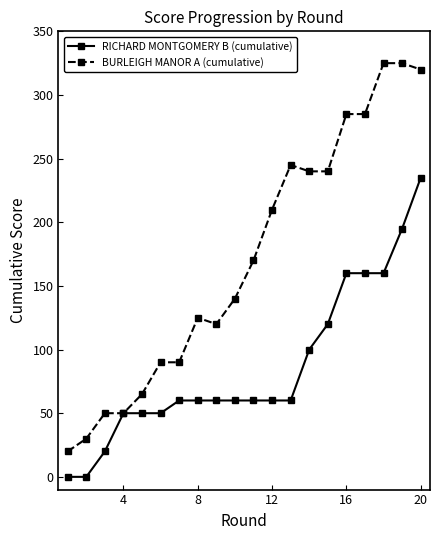

What is the maximum value shown in the chart?

325